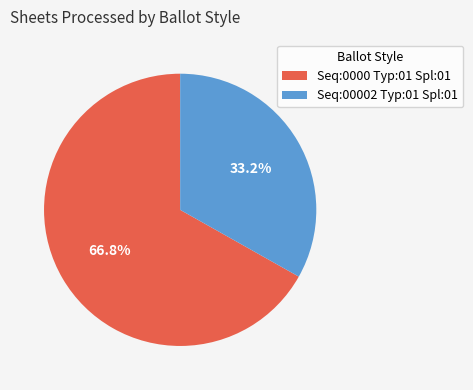

To the nearest percent, what is the difference between the largest and smallest slice percentages?

34%